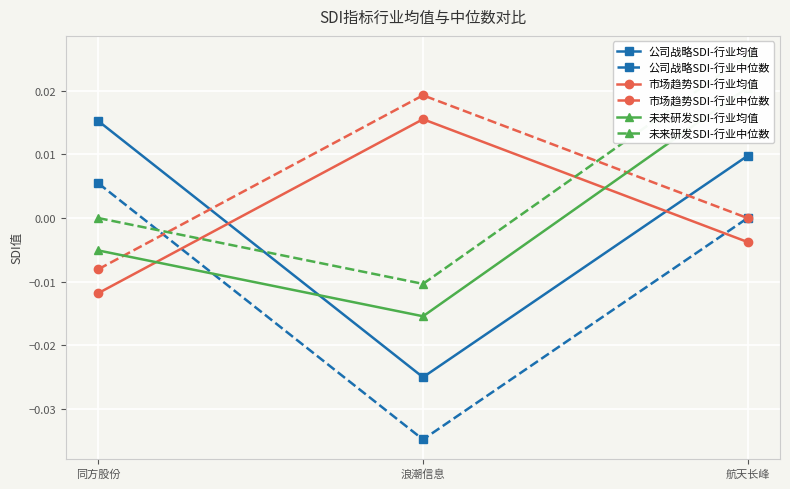

Where is 市场趋势SDI-行业均值 nearest to the value 0?

航天长峰